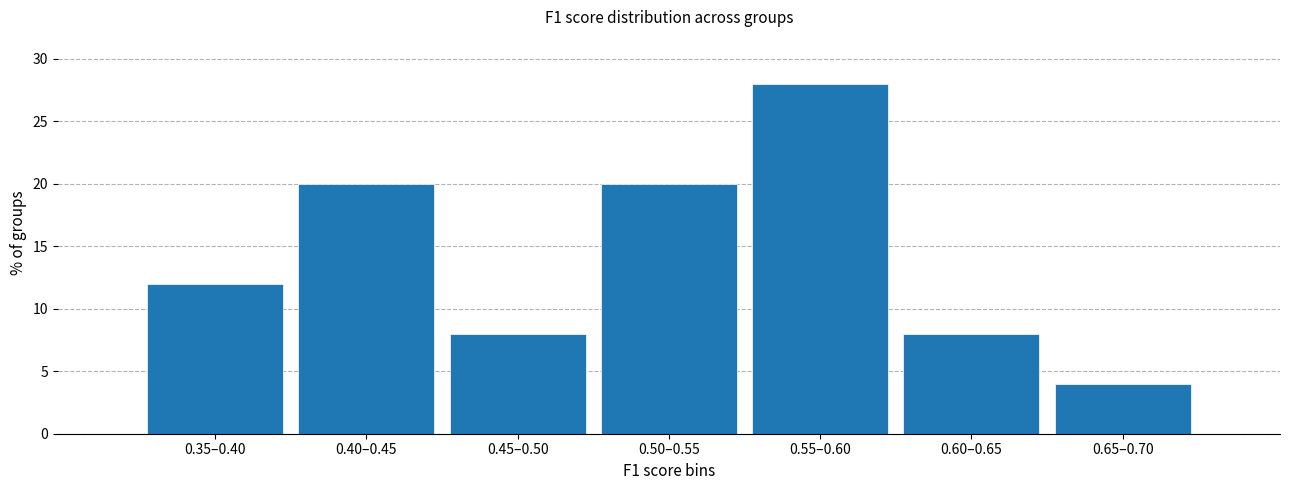

Reading left to right, what are all the values shown in this chart?

0.35–0.40=12.0	0.40–0.45=20.0	0.45–0.50=8.0	0.50–0.55=20.0	0.55–0.60=28.0	0.60–0.65=8.0	0.65–0.70=4.0